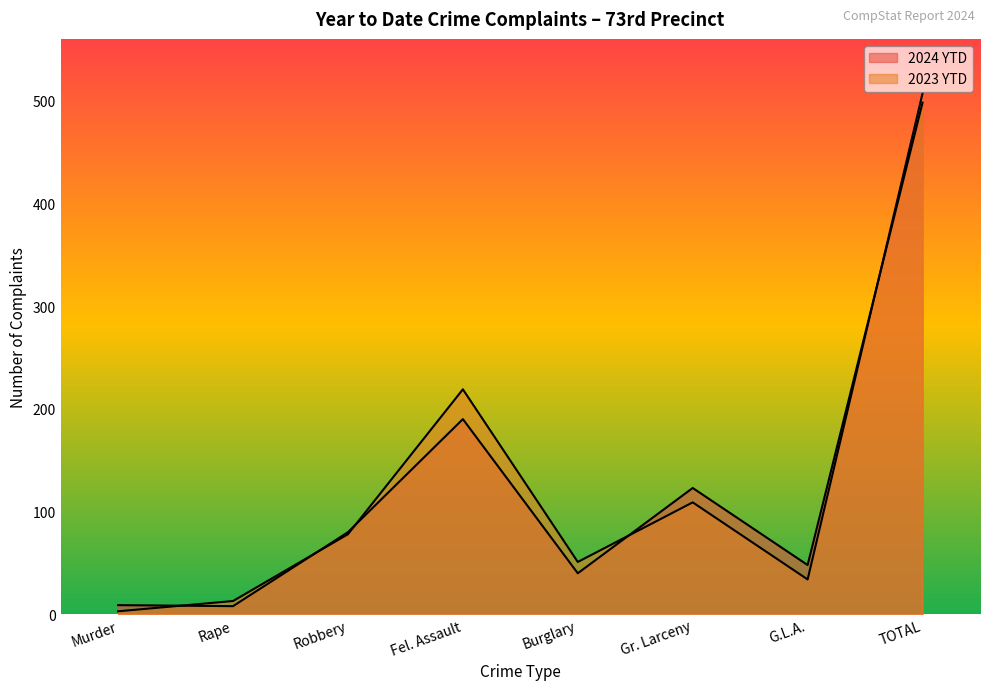

The 2023 YTD series shows 13 at Rape. True or false?

True